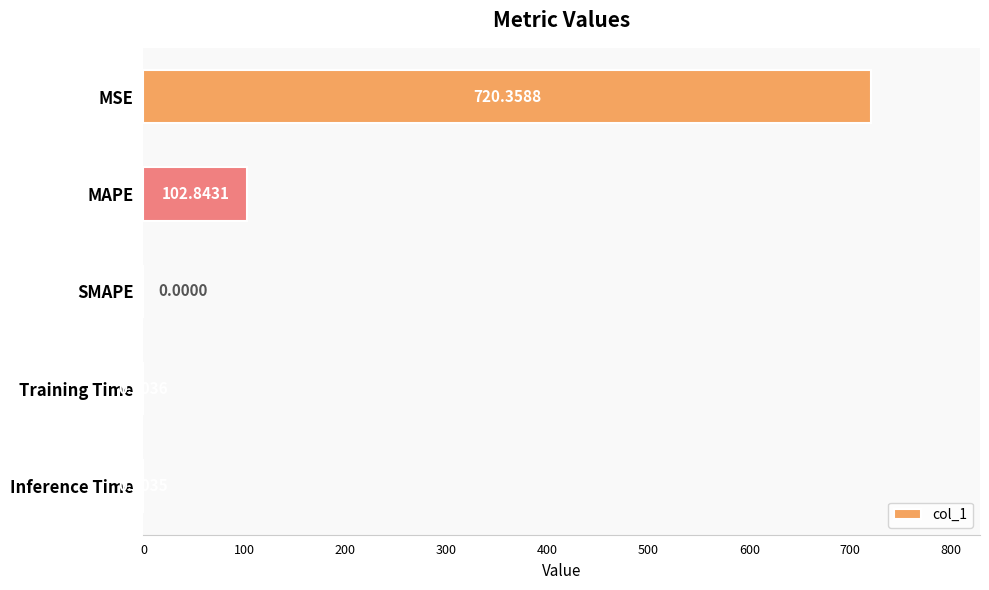

What is the change in value from MAPE to Training Time?

-102.8